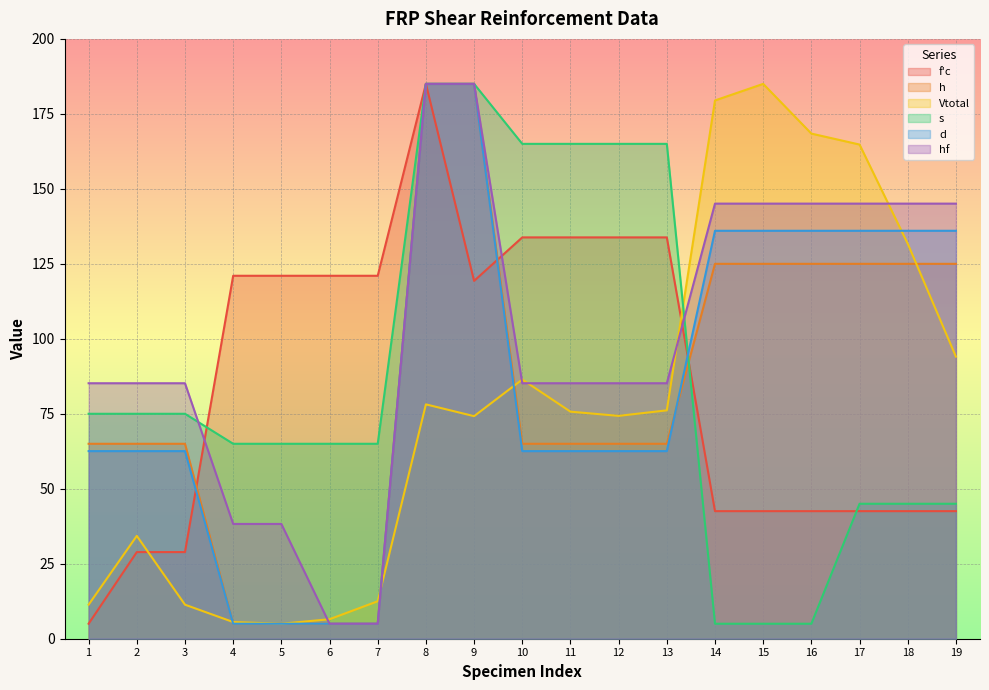

Does the chart display data point markers on the line(s)?

No